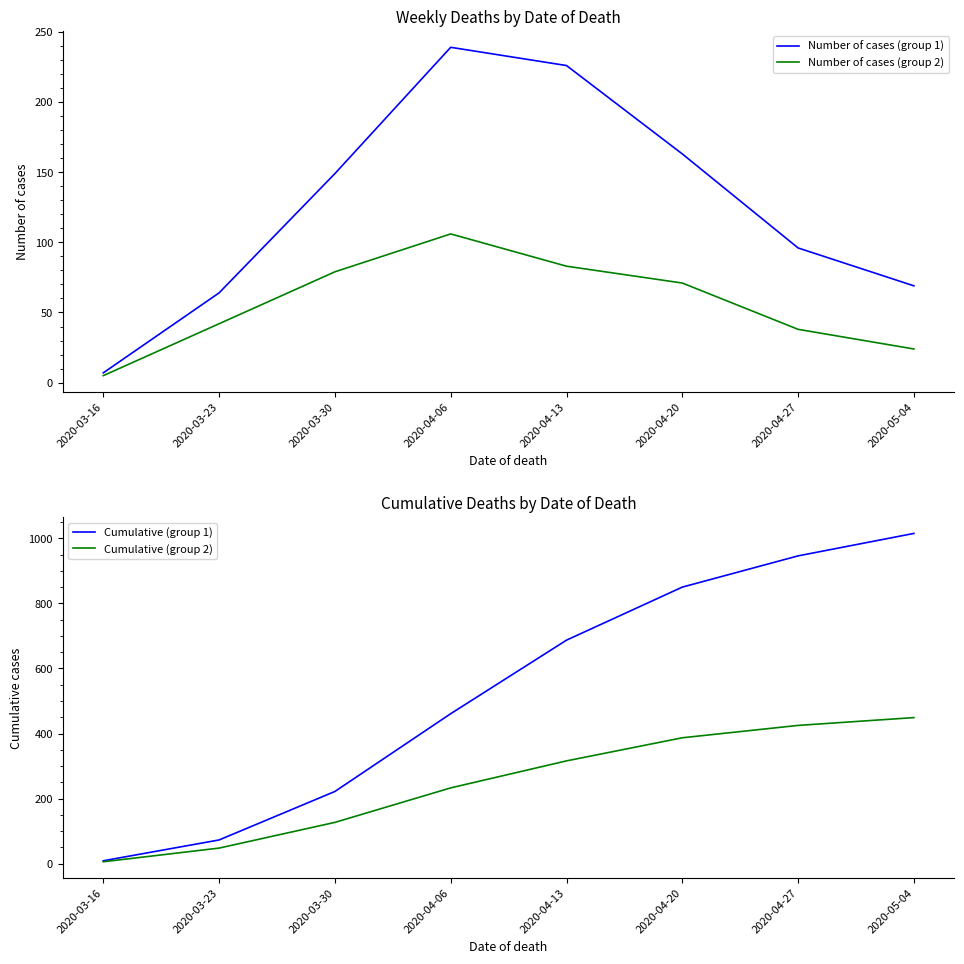

What are all the series names shown in the legend?

Number of cases (group 1), Number of cases (group 2), Cumulative (group 1), Cumulative (group 2)